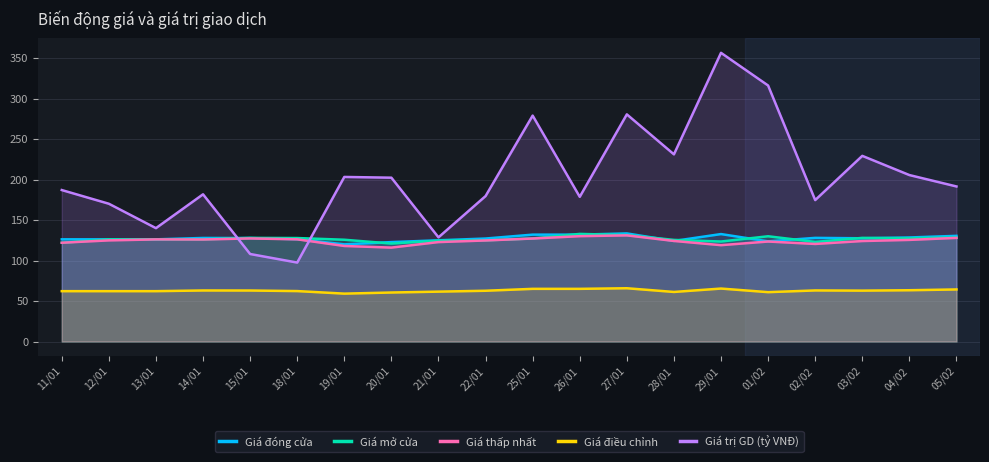

What is the label of the 8th point from the left?

20/01